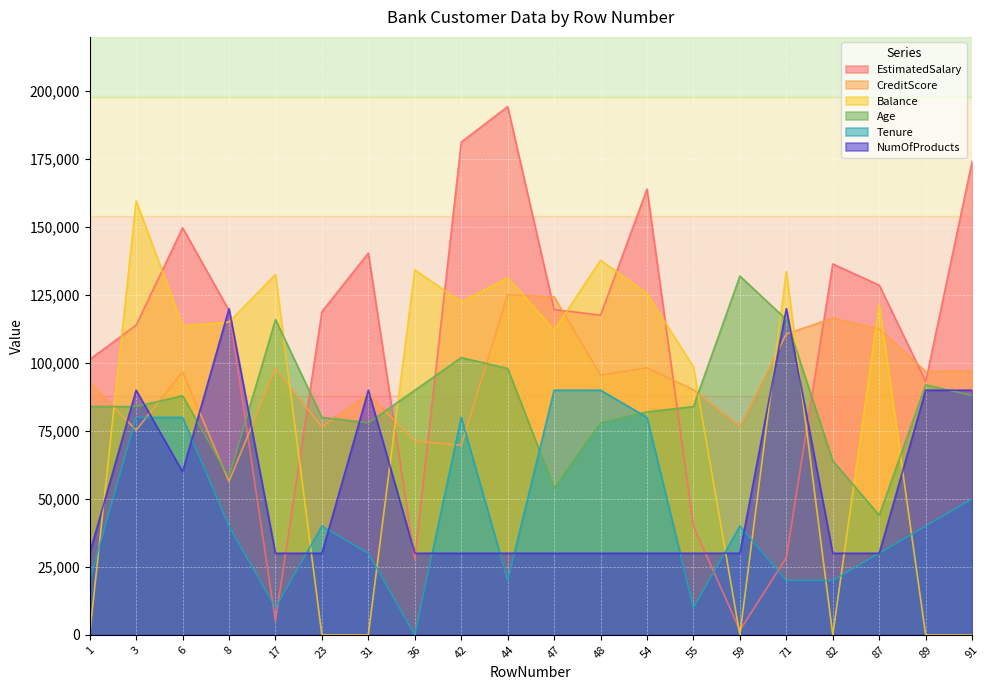

Where is the first local minimum for Balance?

6